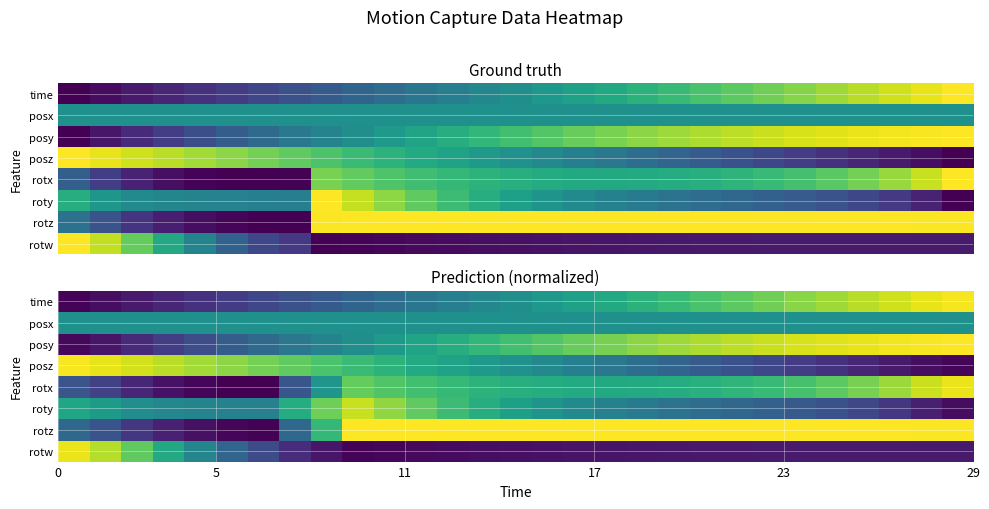

Count the number of data series in this chart.

8